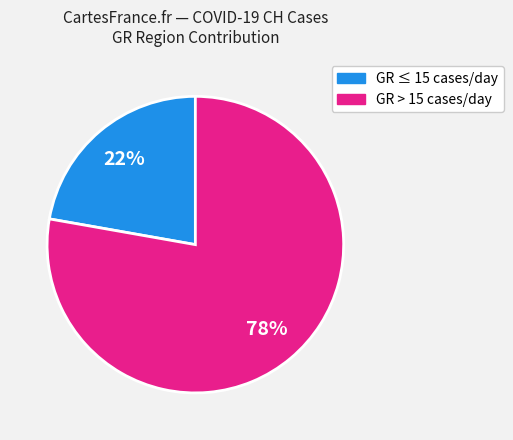

To the nearest percent, what is the difference between the largest and smallest slice percentages?

56%